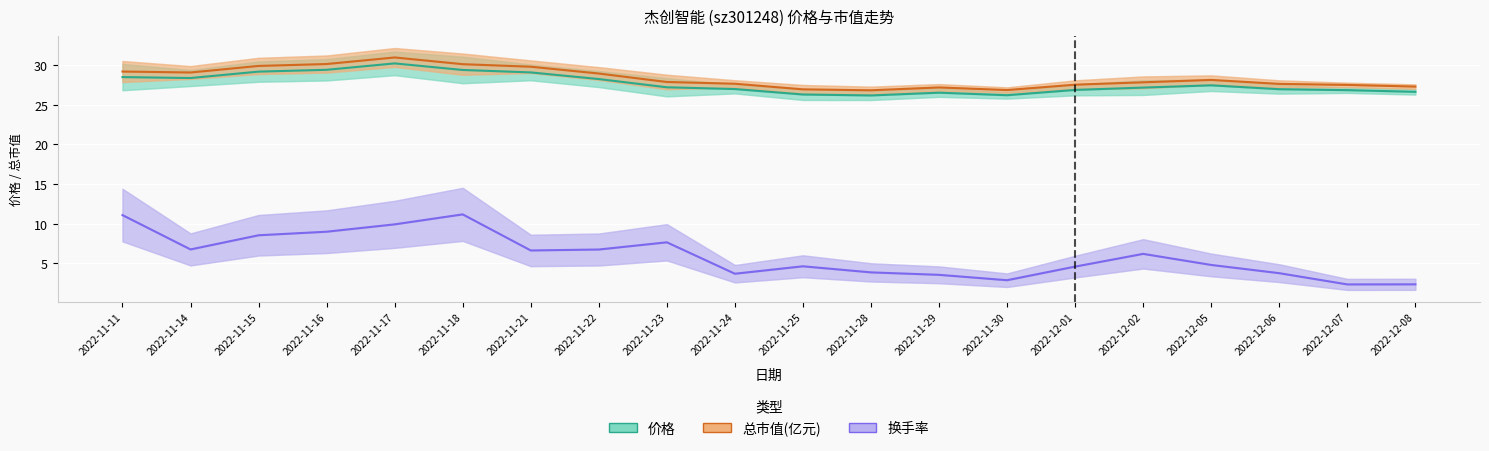

At which category is the sum across all series the highest?

2022-11-17